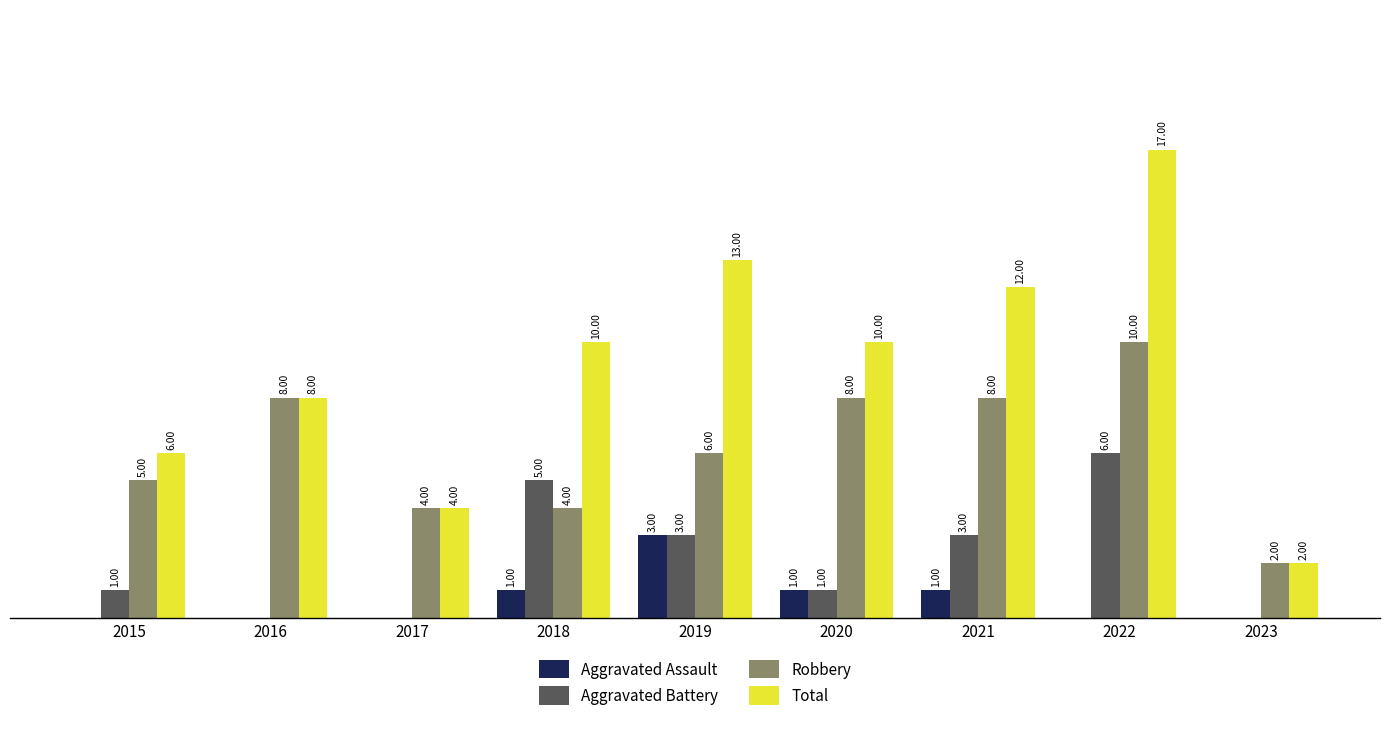

Between 2021 and 2023, which series saw the biggest shift?

Total